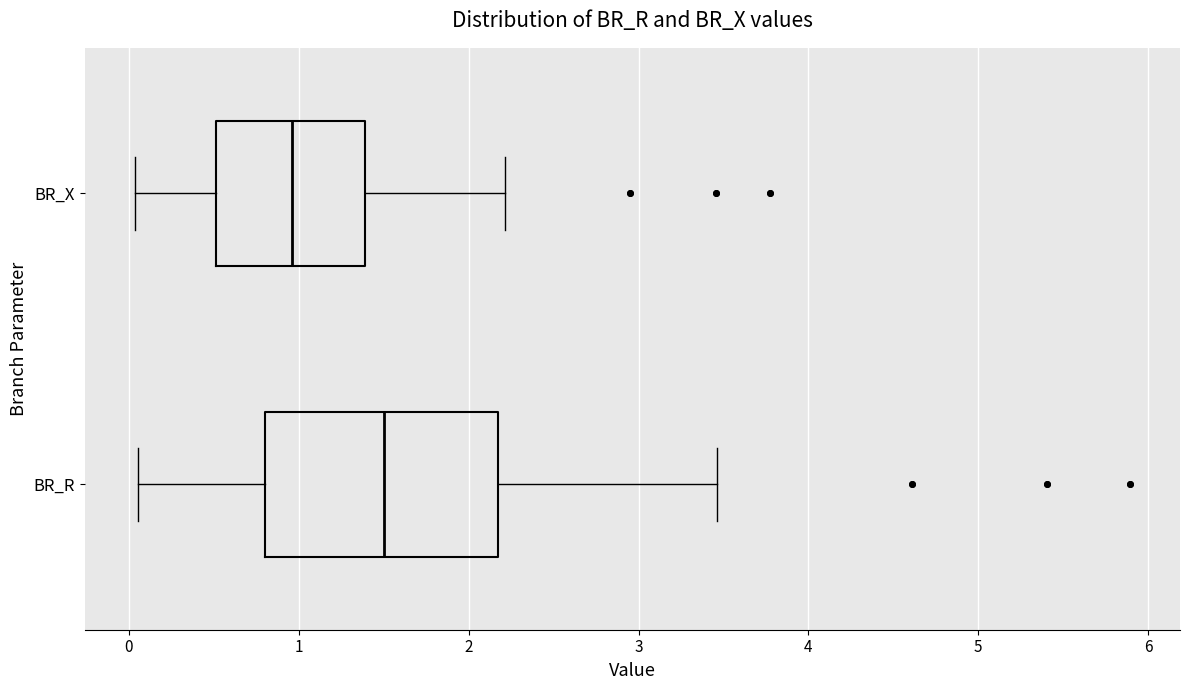

Reading bottom to top, read every box against the x-axis: the position of its median line, the range the box covers, and the ends of its whiskers. The values are not printed on the chart, so give them approximately, as read against the axis.

BR_R: median 1.5, box 0.8 to 2.2, whiskers 0.1 to 3.5
BR_X: median 1.0, box 0.5 to 1.4, whiskers 0.0 to 2.2